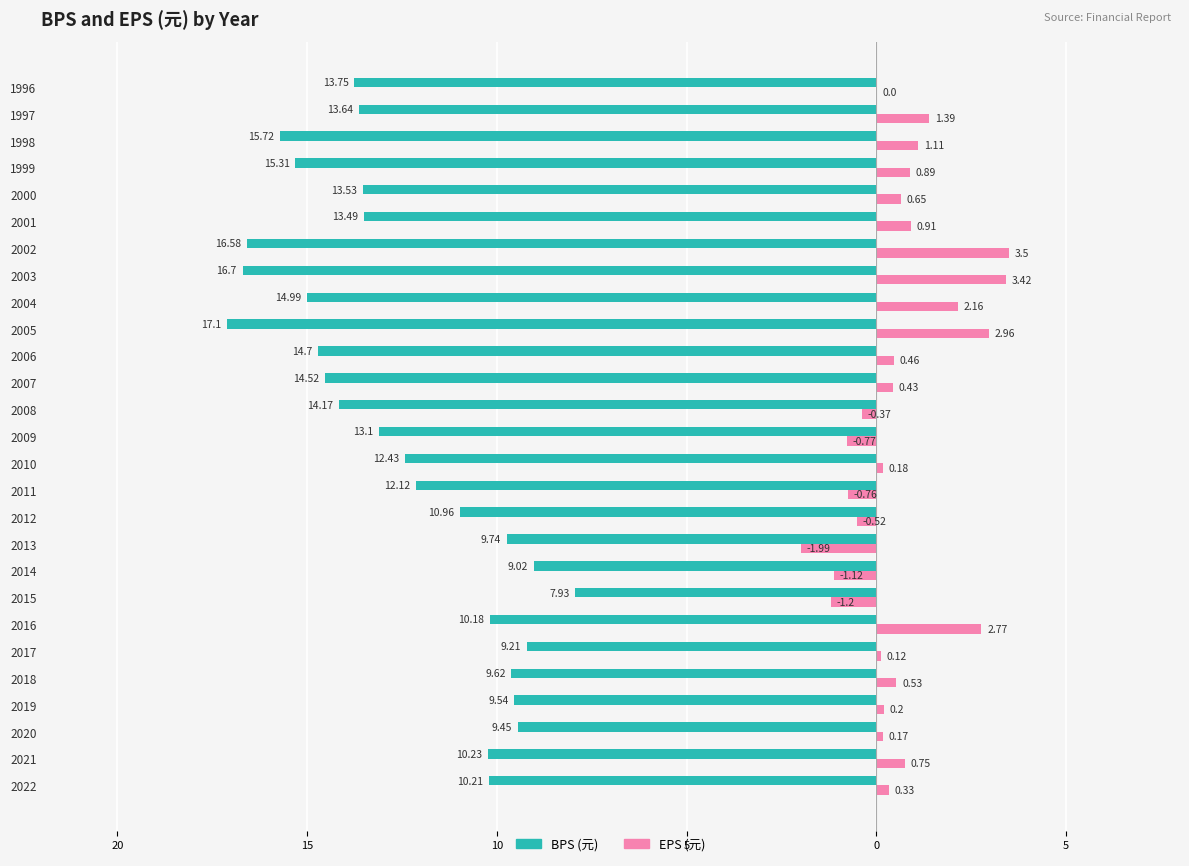

Count the number of data series in this chart.

2